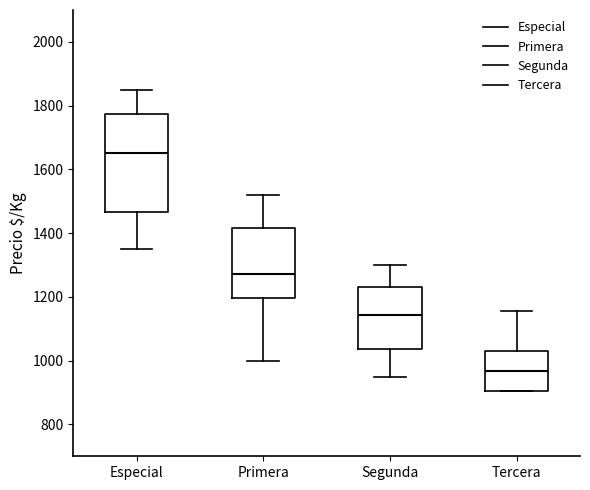

Which box has the lowest median line?

Tercera